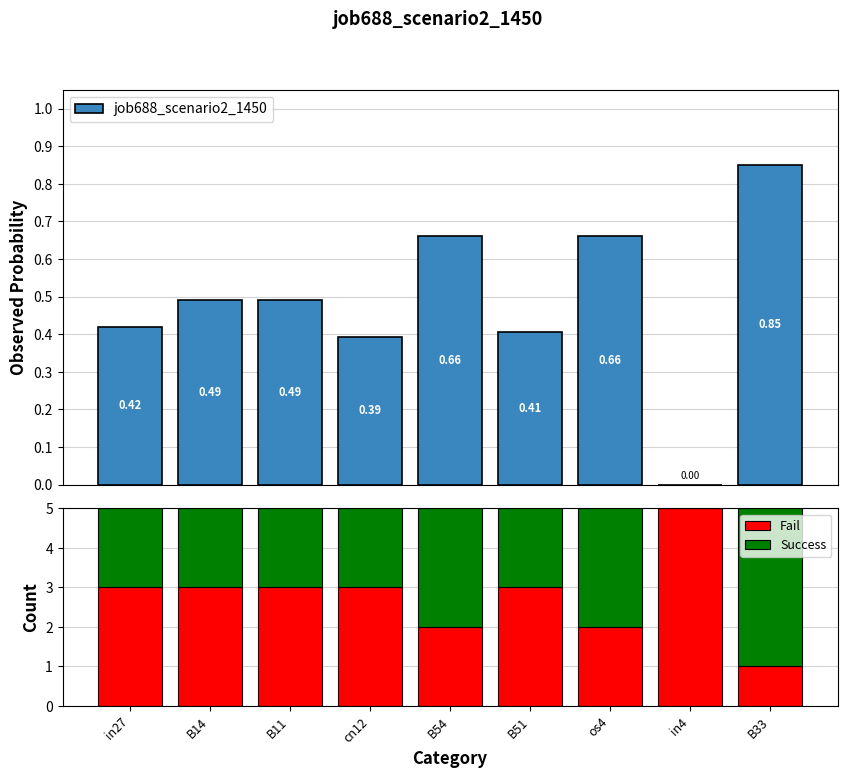

Between B51 and B33, which is larger?

B33